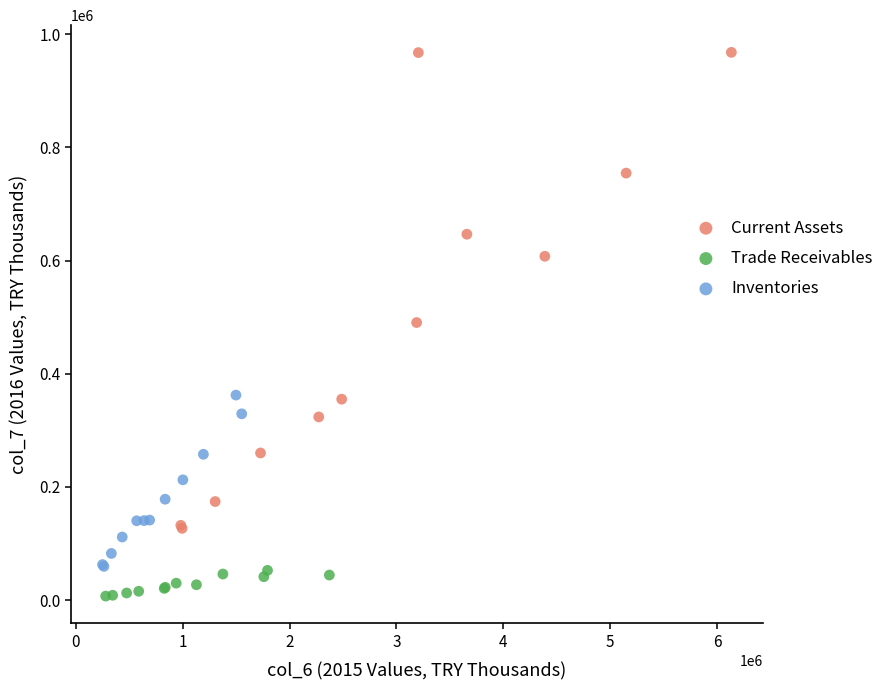

Which series reaches the maximum Y coordinate?

Current Assets